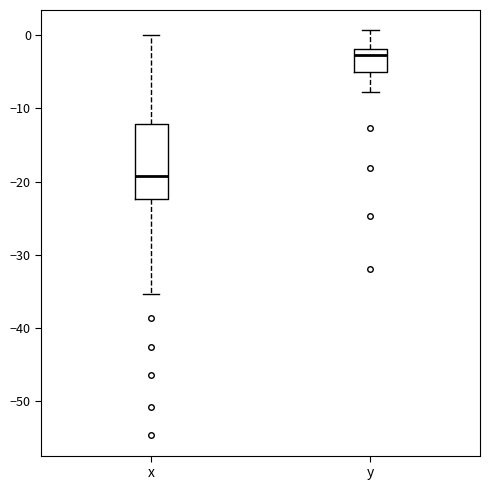

Reading left to right, read every box against the y-axis: the position of its median line, the range the box covers, and the ends of its whiskers. The values are not printed on the chart, so give them approximately, as read against the axis.

x: median -19, box -22 to -12, whiskers -35 to 0
y: median -3, box -5 to -2, whiskers -8 to 1